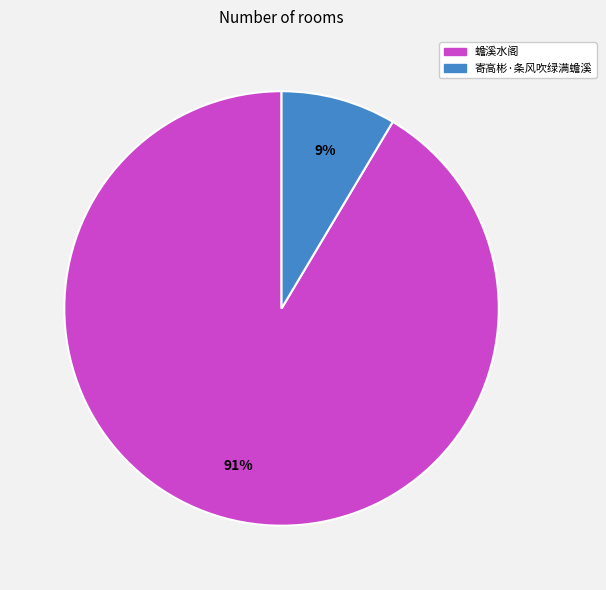

Combined, do 寄高彬·条风吹绿满蟾溪 and 蟾溪水阁 account for over 50%?

Yes